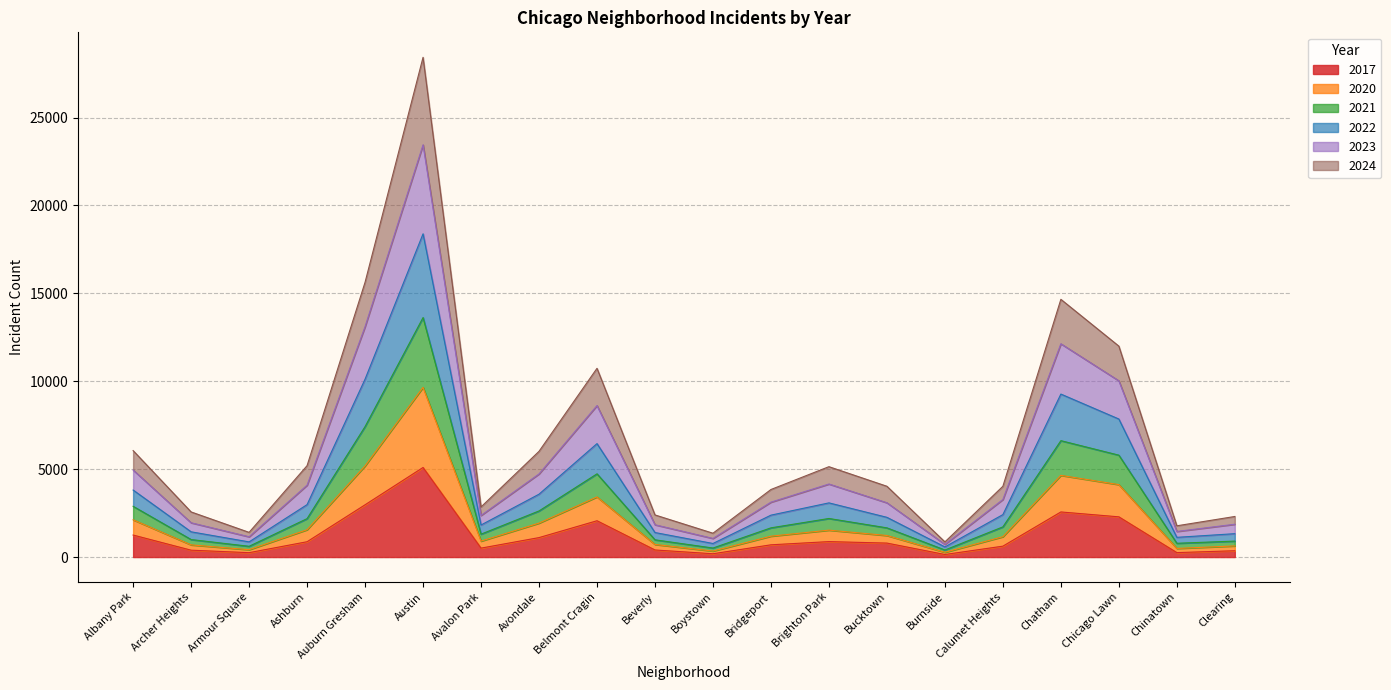

What is the label of the 3rd point from the right?

Chicago Lawn